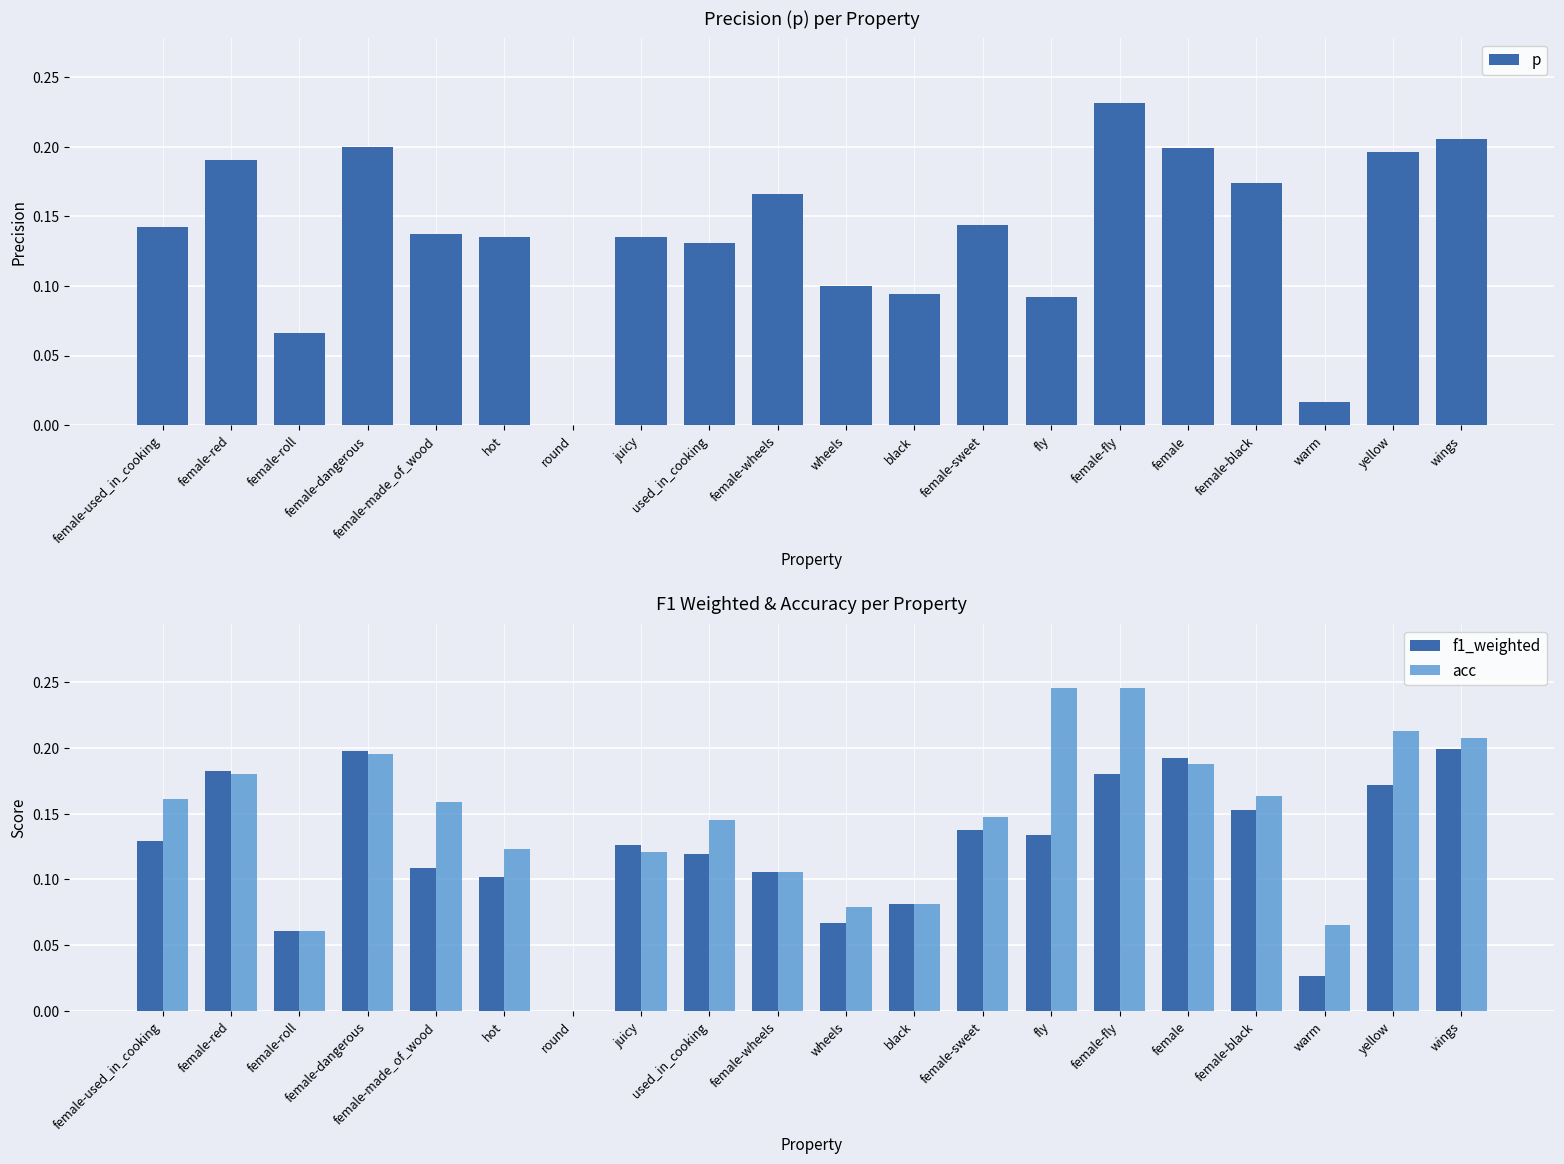

Which series changed the most between female-wheels and female?

f1_weighted